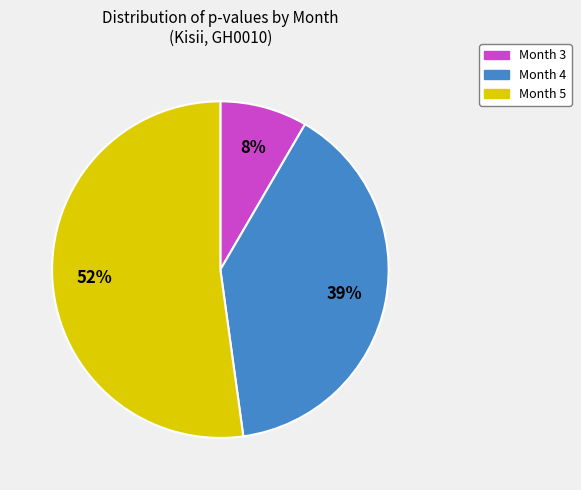

Rank the categories by value from lowest to highest.

Month 3, Month 4, Month 5